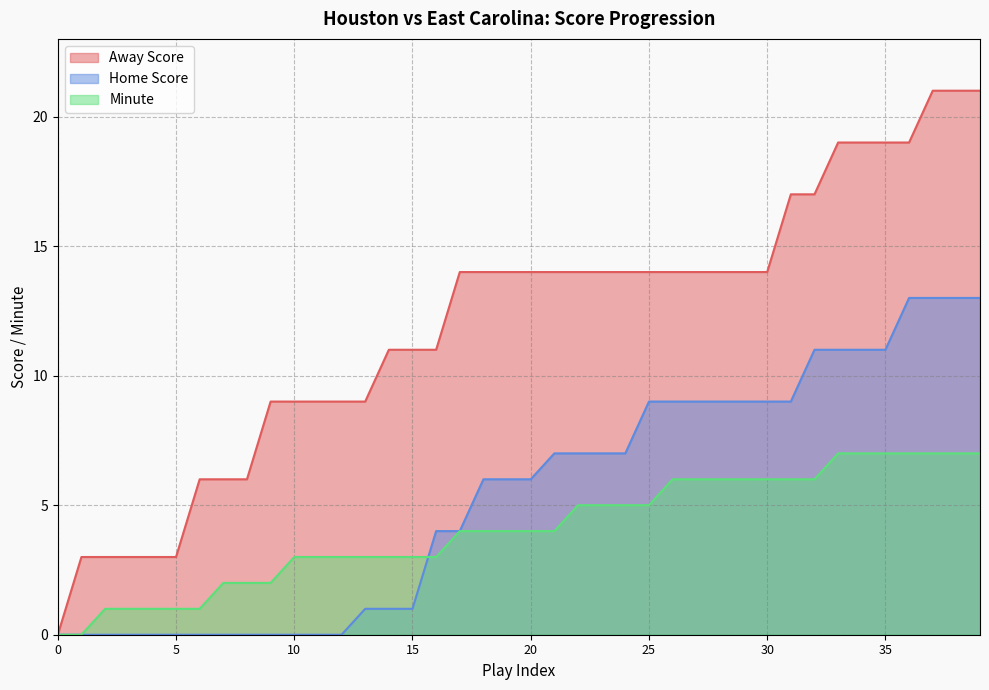

What is the maximum value shown in the chart?

21